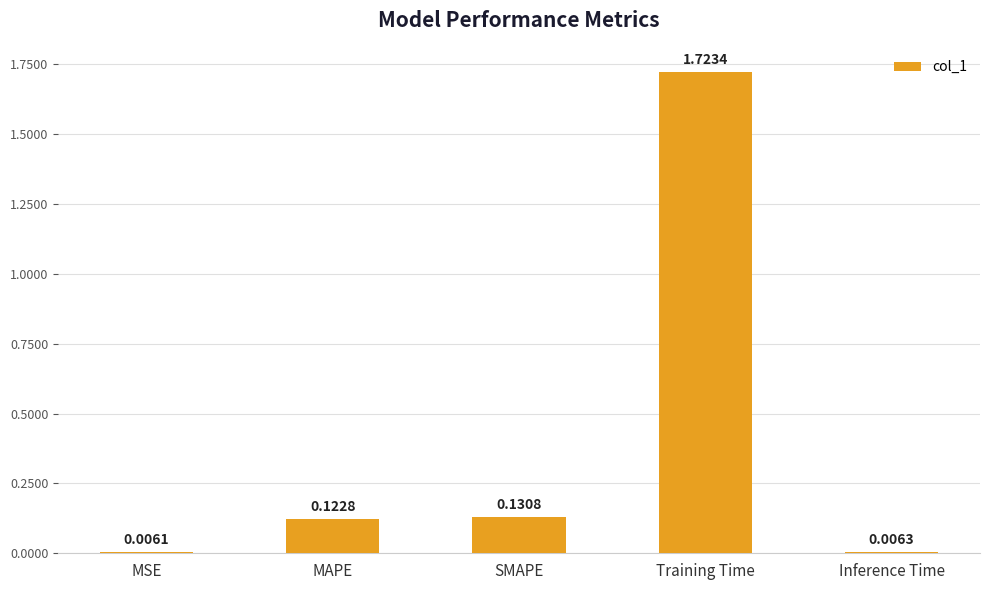

What is the label of the 1st bar from the right?

Inference Time